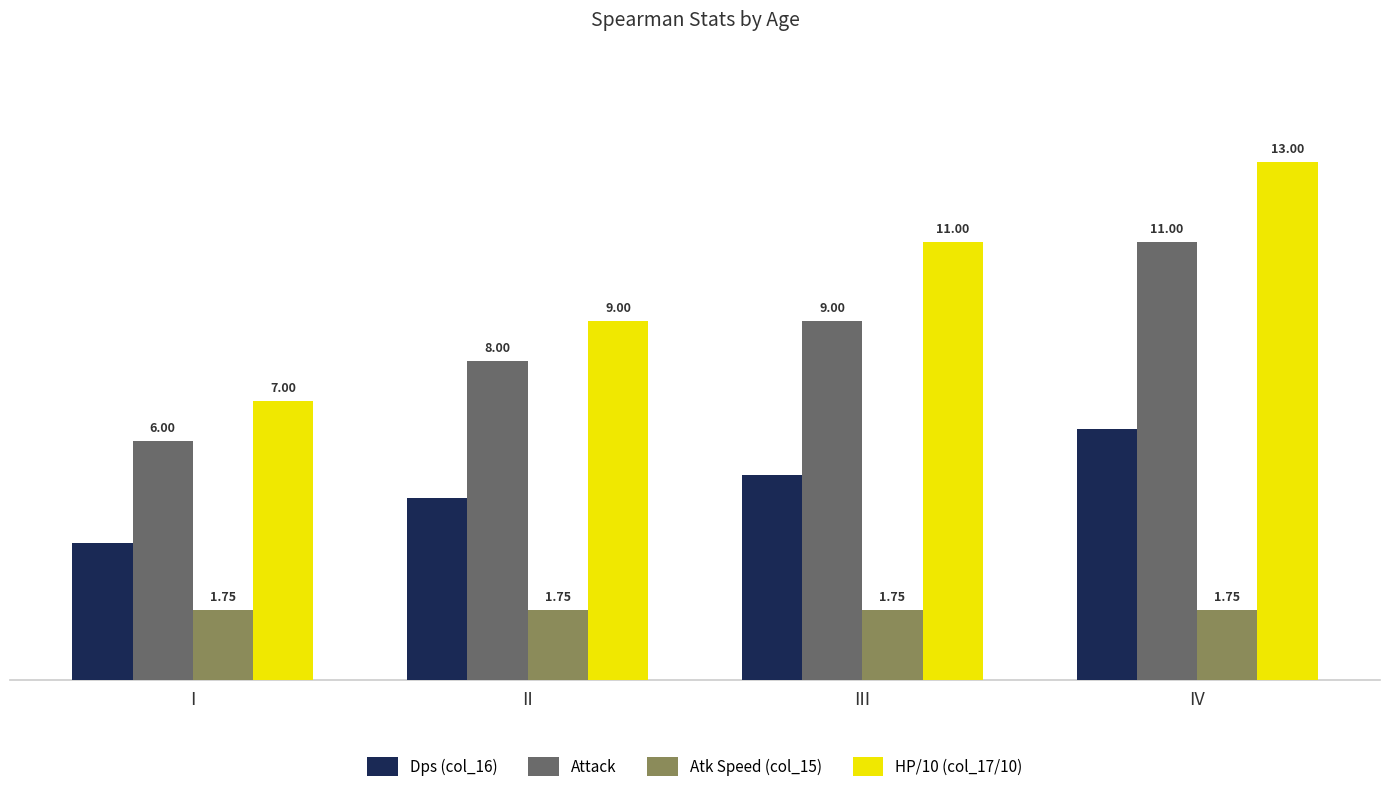

List the labels in order of Dps (col_16) value, largest first.

IV, III, II, I